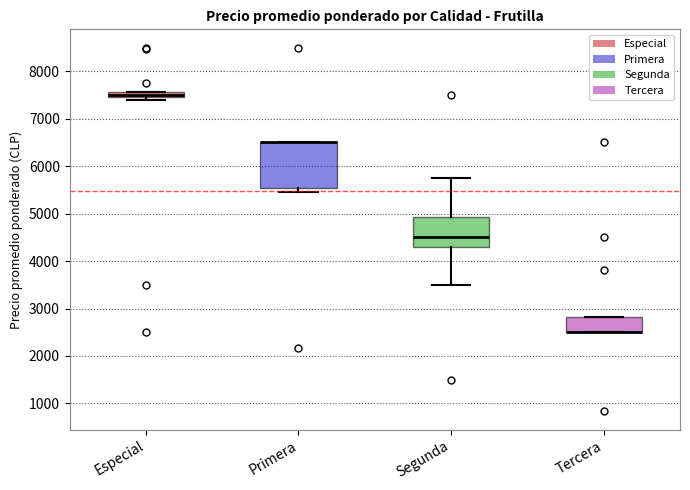

Where does the upper whisker of the box for Segunda end on the y-axis? The values are not printed on the chart, so give them approximately, as read against the axis.

5800